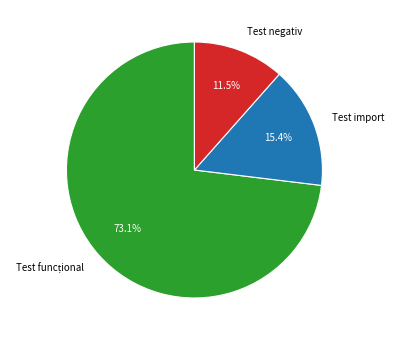

True or false: Test negativ accounts for 19% of the total.

False